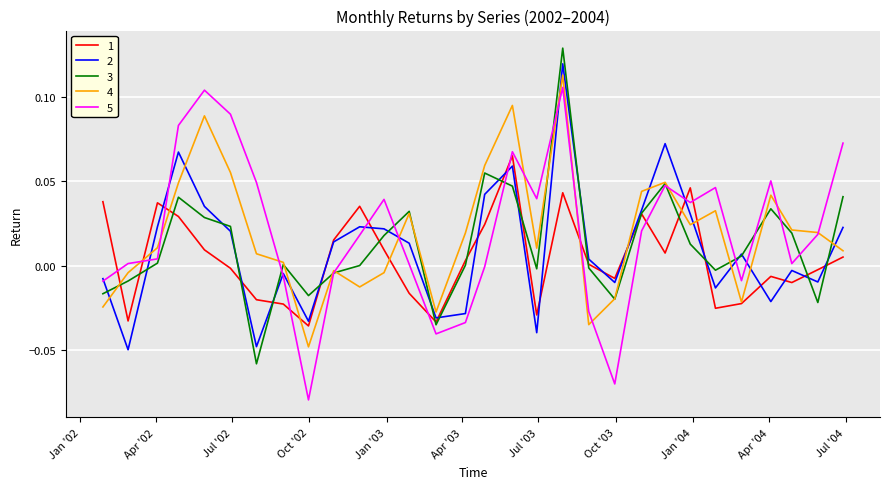

True or false: 5 and 1 cross at least once.

True